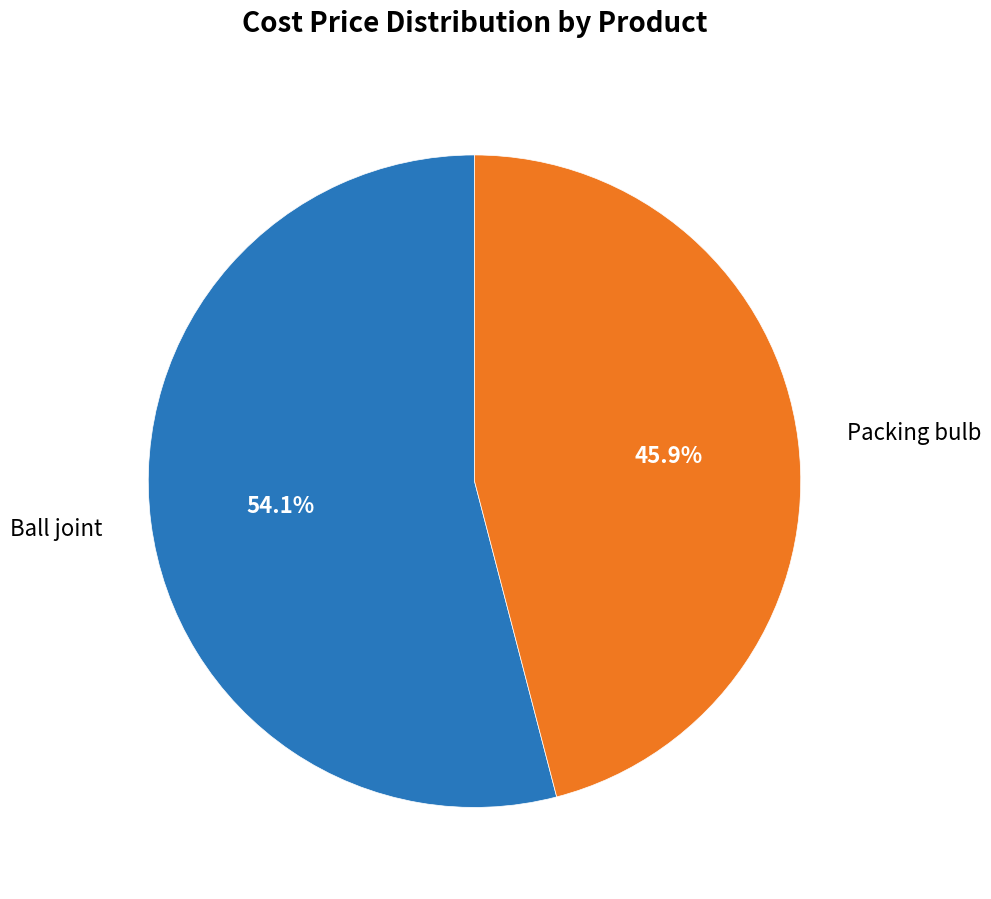

Which has a higher value, Ball joint or Packing bulb?

Ball joint